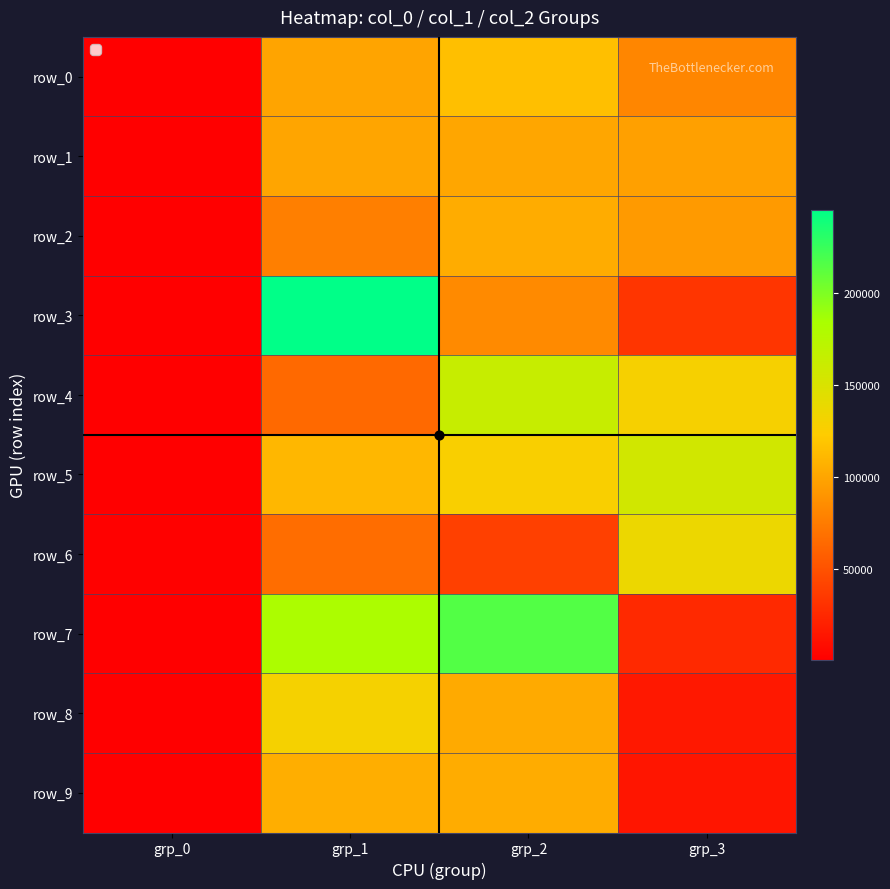

How many values in the row_7 series exceed 182156?

1